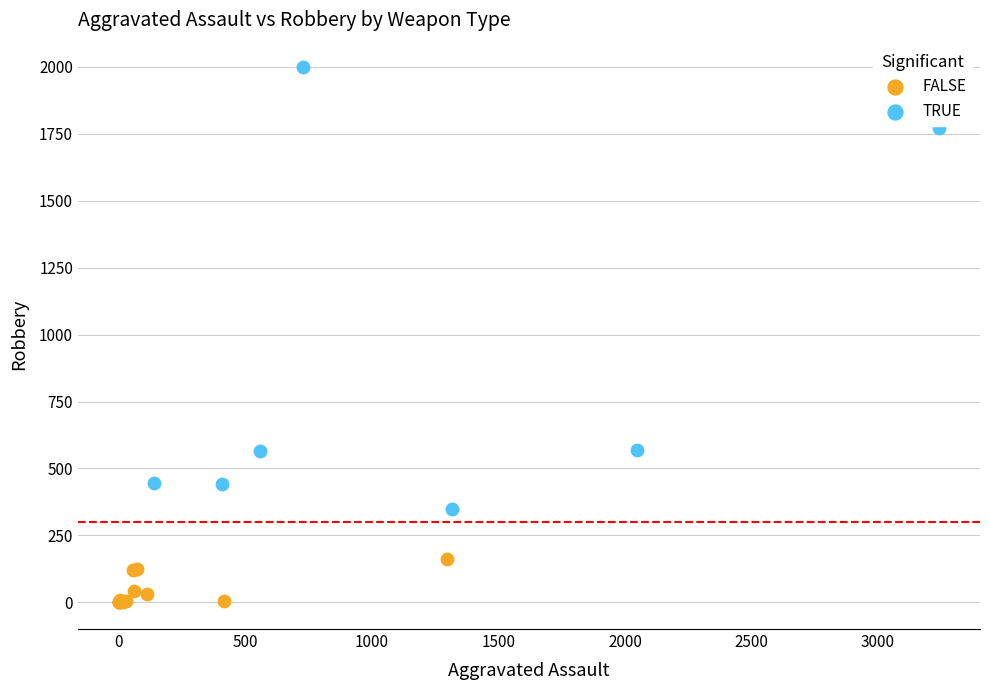

Which series reaches the maximum Y coordinate?

TRUE